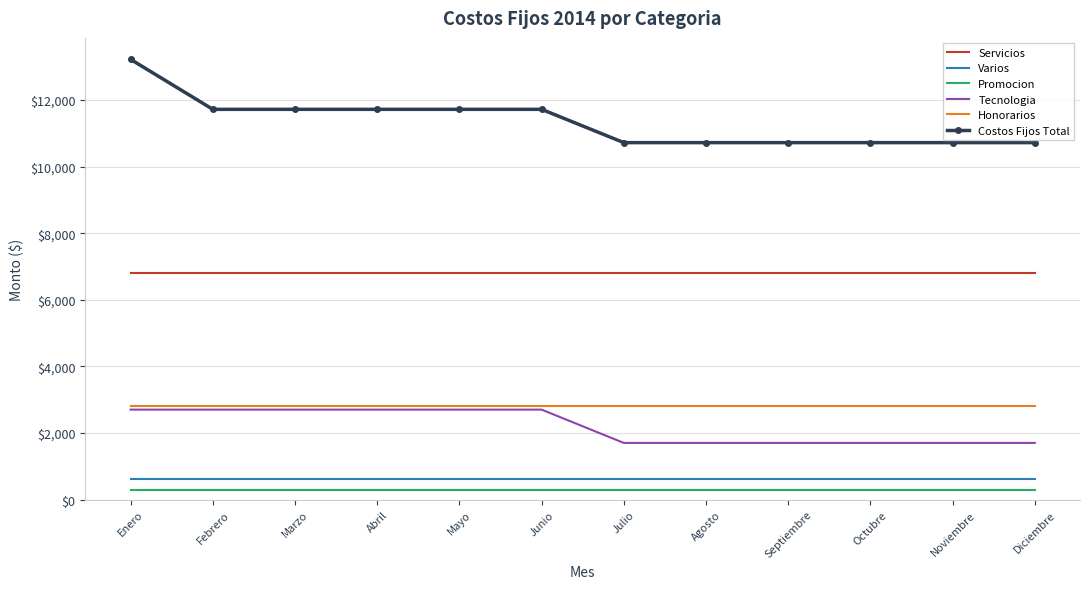

What is the difference between the Tecnologia values at Diciembre and Mayo?

1000